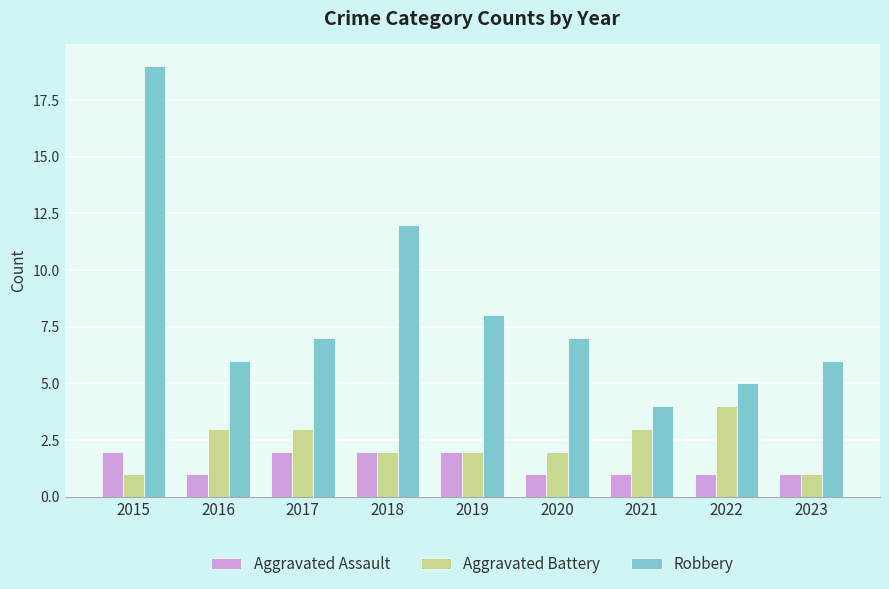

How many distinct data groups are displayed?

3